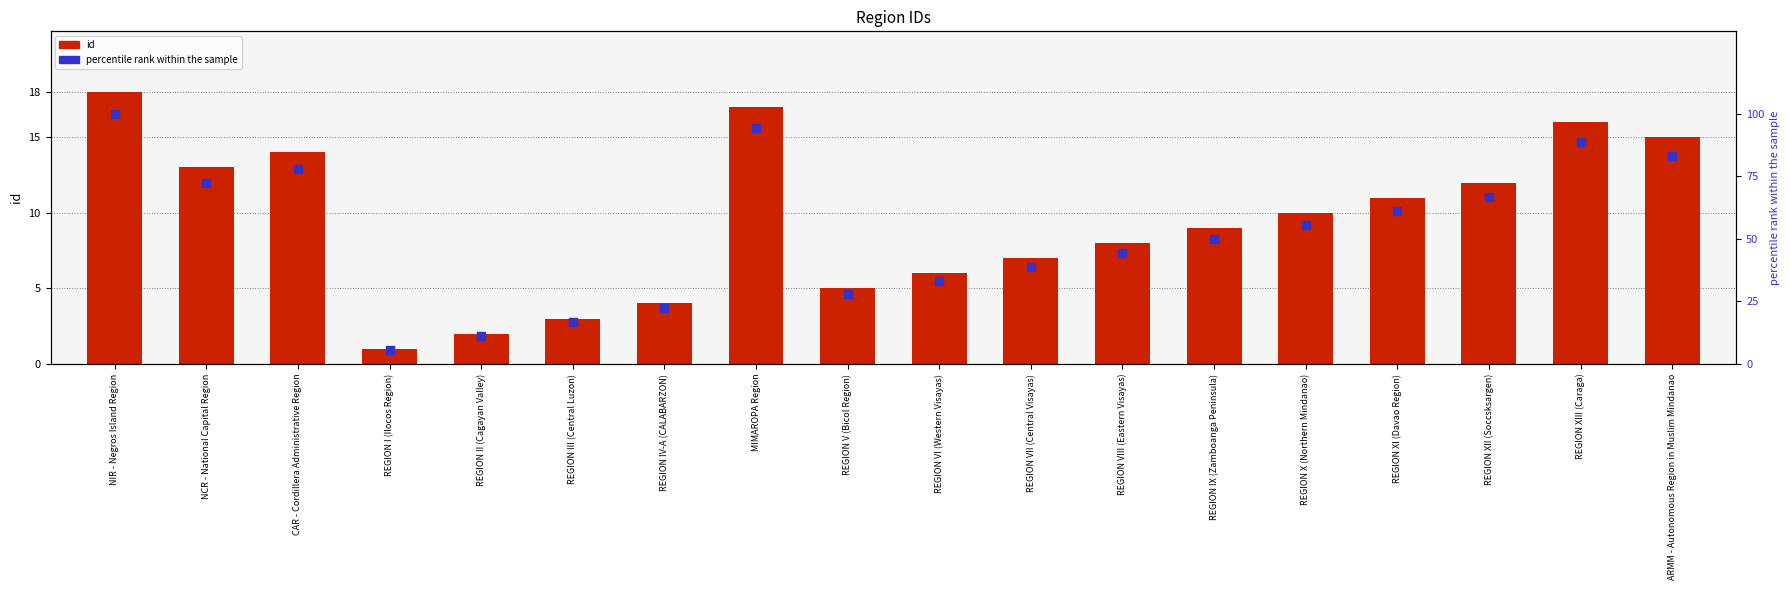

What are all the series names shown in the legend?

id, percentile rank within the sample